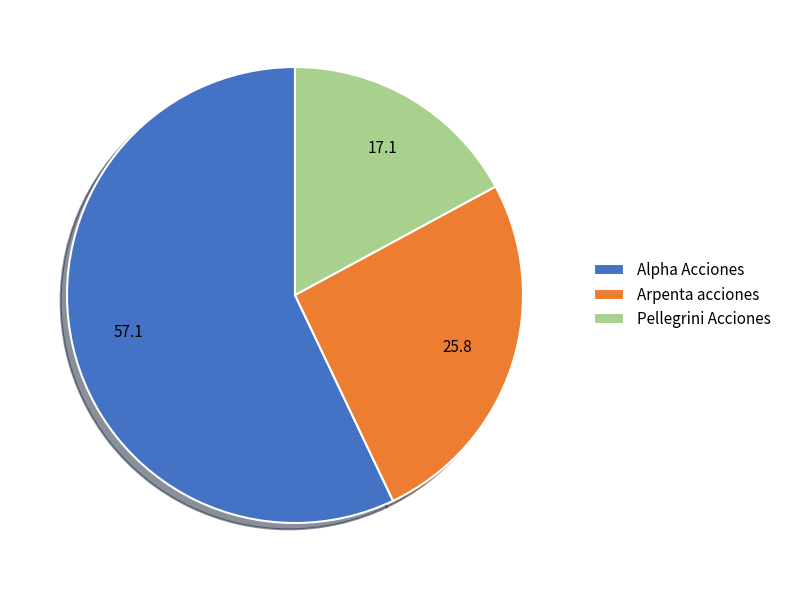

Approximately how many times larger is the value at Pellegrini Acciones compared to Arpenta acciones?

0.7